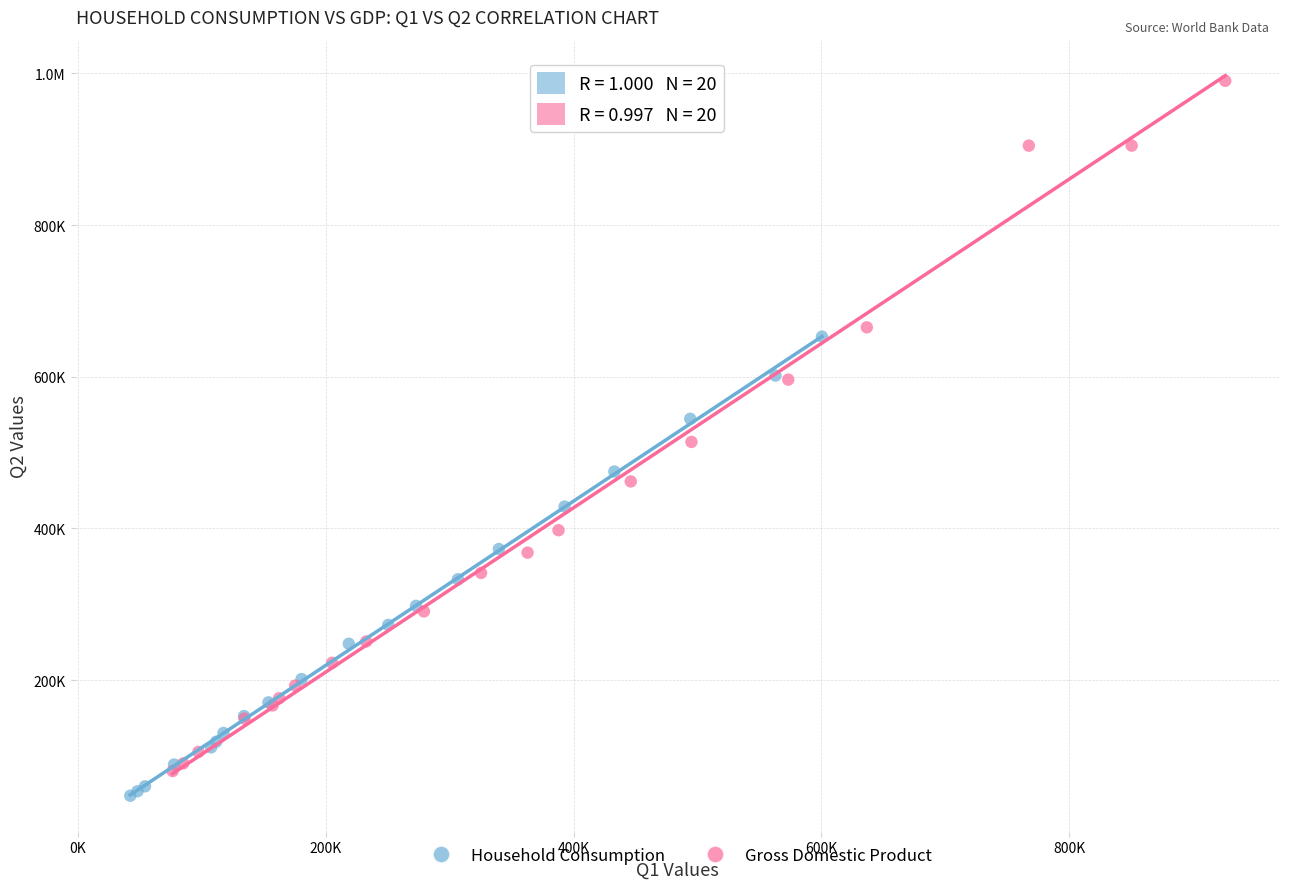

What are all the series names shown in the legend?

Household Consumption, Gross Domestic Product